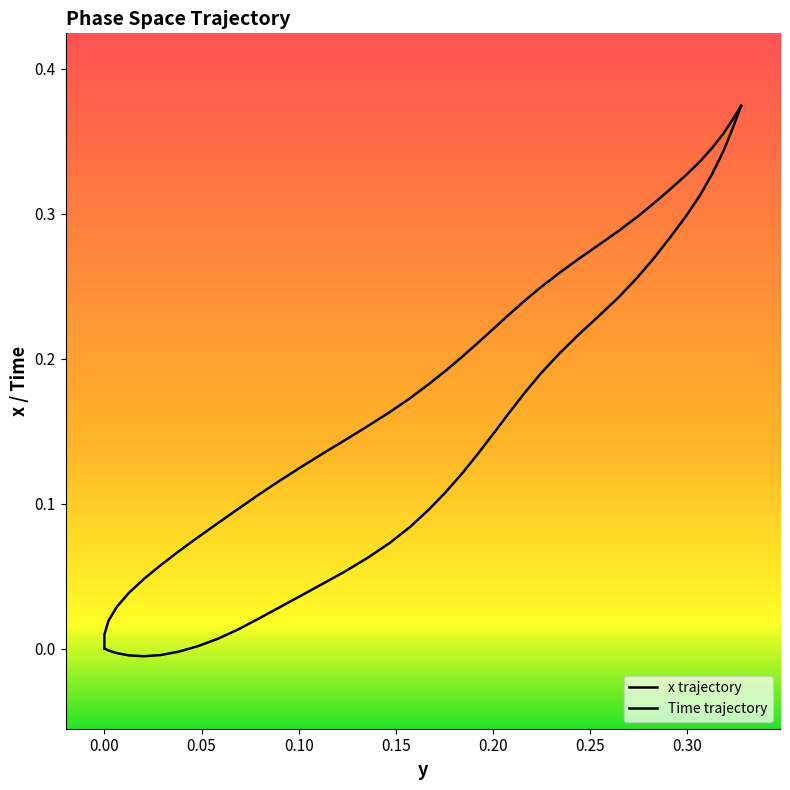

The x series shows 0.2 at 22. True or false?

False